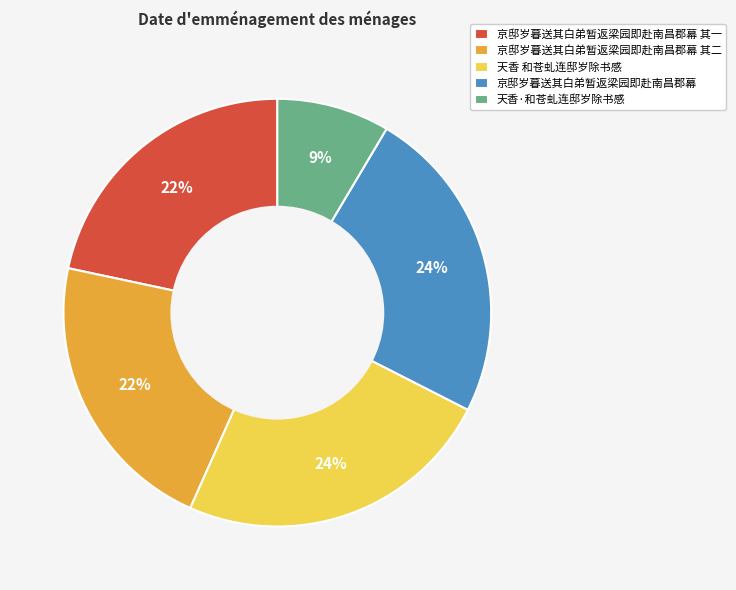

To the nearest percent, what is the average slice percentage?

20%